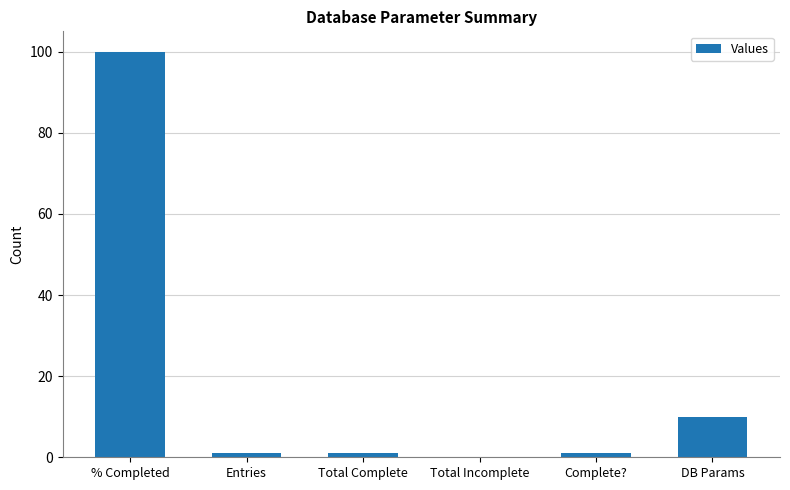

What is the greatest value displayed?

100